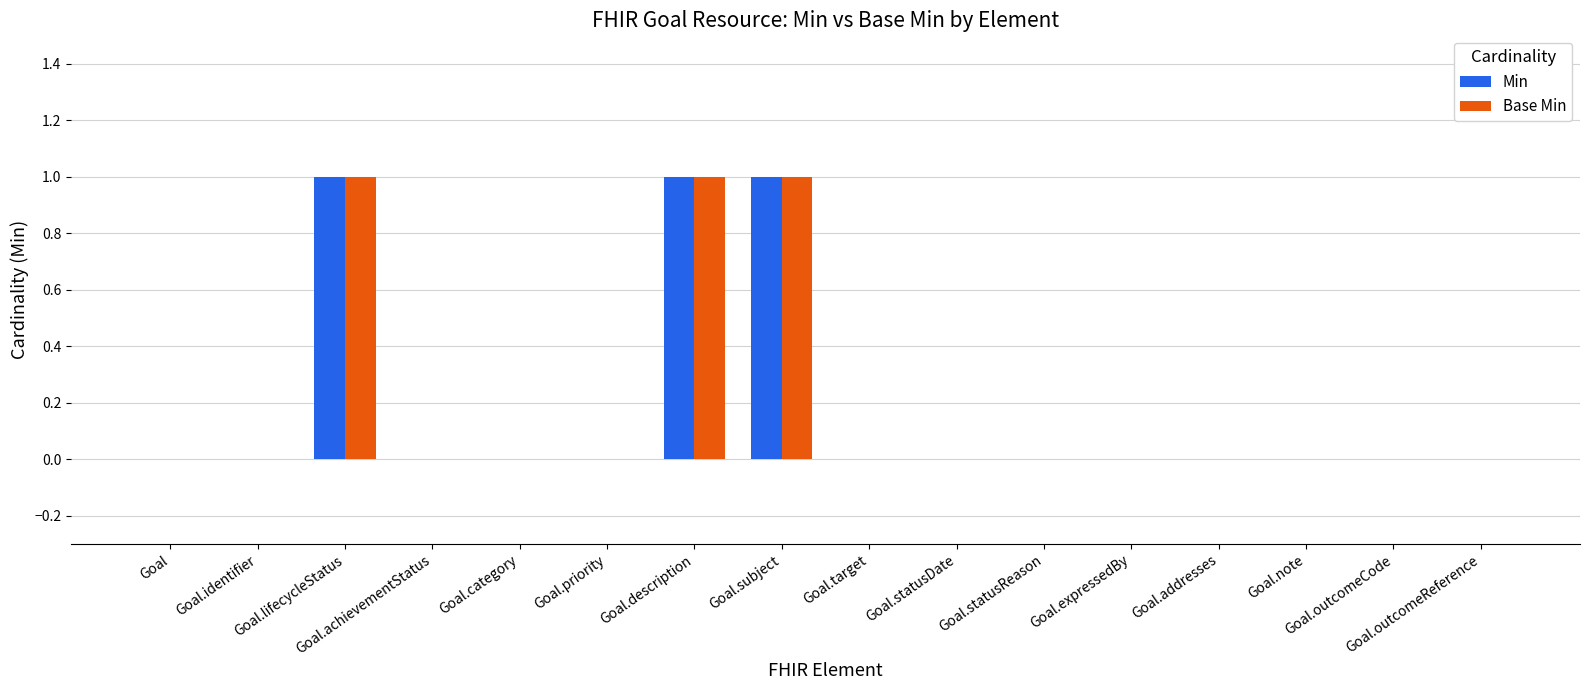

How many data points does each series have?

16